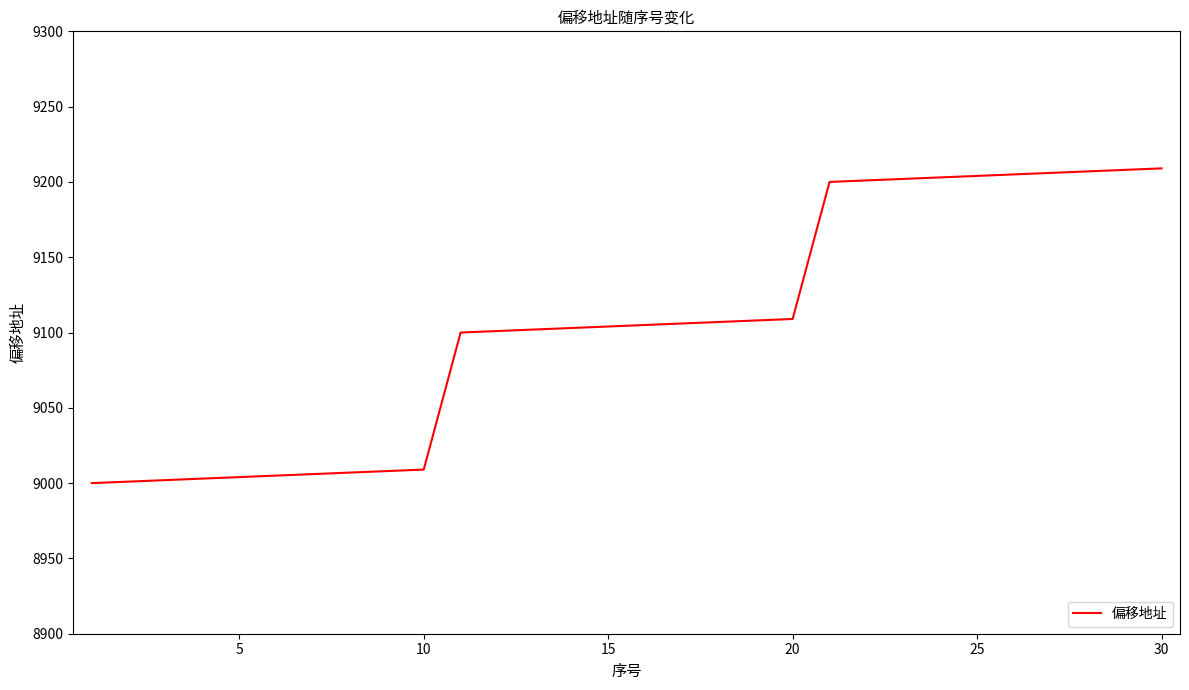

What is the difference between the maximum and minimum values?

209